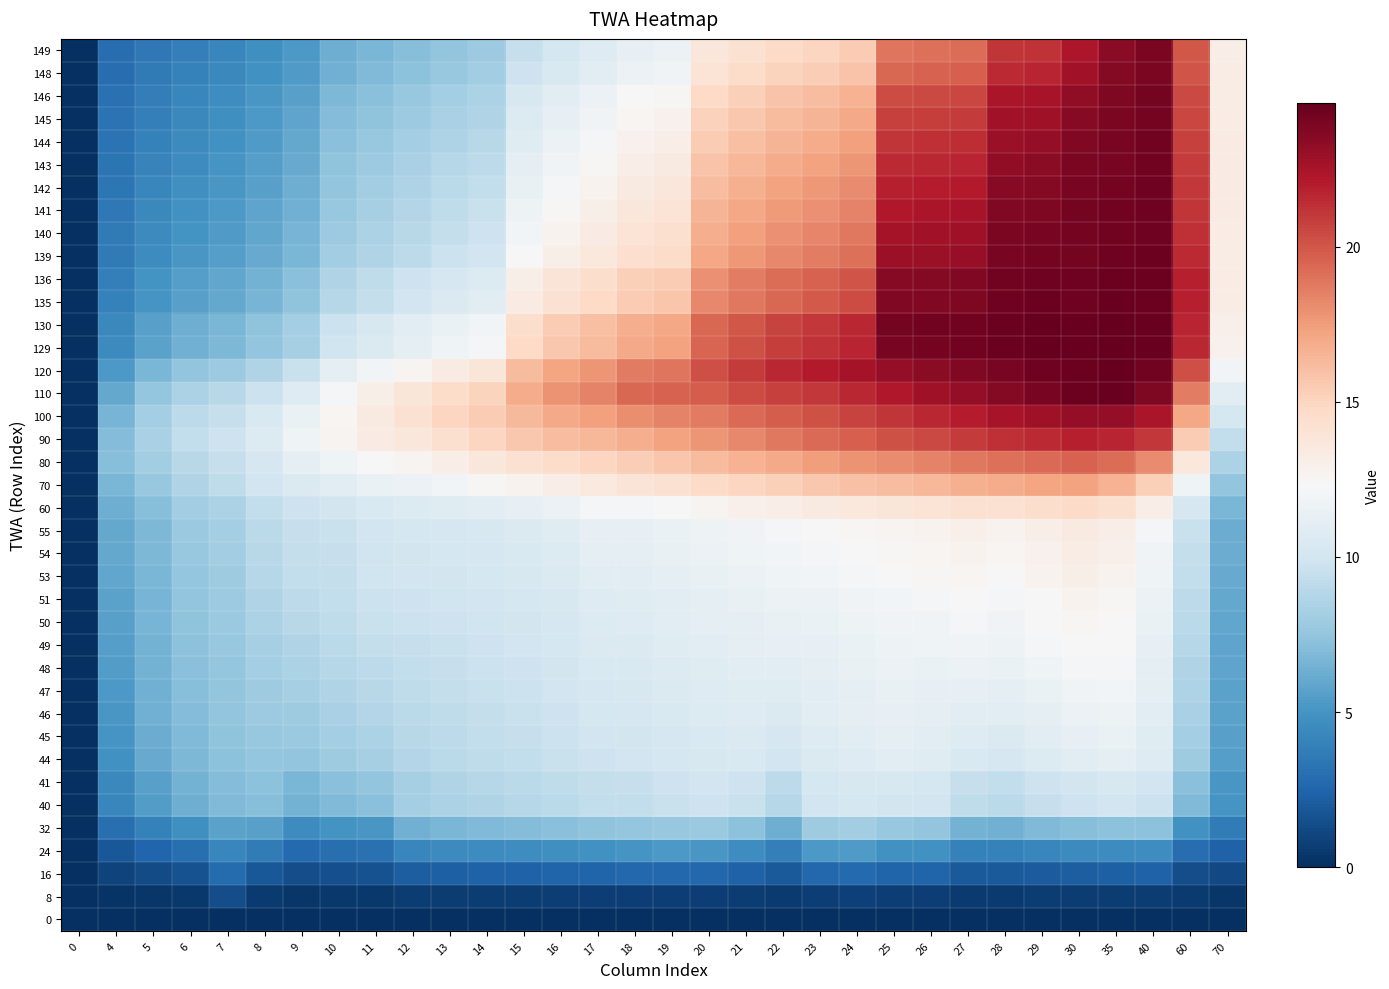

Reading left to right, what are all the values shown in this chart?

0: 0=0.0	4=0.0	5=0.0	6=0.0	7=0.0	8=0.0	9=0.0	10=0.0	11=0.0	12=0.0	13=0.0	14=0.0	15=0.0	16=0.0	17=0.0	18=0.0	19=0.0	20=0.0	21=0.0	22=0.0	23=0.0	24=0.0	25=0.0	26=0.0	27=0.0	28=0.0	29=0.0	30=0.0	35=0.0	40=0.0	60=0.0	70=0.0
8: 0=0.0	4=0.3	5=0.3	6=0.4	7=1.4	8=0.6	9=0.4	10=0.4	11=0.4	12=0.6	13=0.7	14=0.7	15=0.7	16=0.7	17=0.7	18=0.8	19=0.8	20=0.8	21=0.7	22=0.5	23=0.8	24=0.8	25=0.7	26=0.7	27=0.5	28=0.5	29=0.6	30=0.6	35=0.6	40=0.7	60=0.5	70=0.3
16: 0=0.0	4=0.9	5=1.3	6=1.6	7=2.9	8=1.9	9=1.4	10=1.5	11=1.6	12=2.2	13=2.3	14=2.3	15=2.4	16=2.4	17=2.5	18=2.6	19=2.7	20=2.6	21=2.4	22=1.9	23=2.7	24=2.7	25=2.5	26=2.4	27=2.0	28=1.9	29=2.1	30=2.2	35=2.3	40=2.3	60=1.4	70=1.2
24: 0=0.0	4=1.9	5=2.6	6=3.1	7=4.3	8=3.8	9=2.8	10=3.0	11=3.2	12=4.3	13=4.5	14=4.6	15=4.7	16=4.8	17=4.9	18=5.1	19=5.2	20=5.2	21=4.7	22=3.9	23=5.2	24=5.3	25=4.9	26=4.8	27=4.0	28=4.0	29=4.3	30=4.4	35=4.6	40=4.6	60=3.0	70=2.4
32: 0=0.0	4=3.0	5=4.0	6=4.8	7=5.7	8=5.6	9=4.5	10=4.9	11=5.1	12=6.4	13=6.7	14=6.9	15=7.0	16=7.2	17=7.3	18=7.6	19=7.7	20=7.8	21=7.2	22=6.3	23=7.9	24=8.1	25=7.6	26=7.5	27=6.5	28=6.4	29=6.8	30=7.1	35=7.3	40=7.2	60=4.8	70=3.7
40: 0=0.0	4=4.3	5=5.5	6=6.3	7=6.8	8=7.1	9=6.5	10=6.9	11=7.2	12=8.1	13=8.5	14=8.7	15=8.8	16=9.0	17=9.3	18=9.3	19=9.5	20=9.8	21=9.6	22=8.8	23=10.0	24=10.2	25=10.1	26=9.9	27=9.2	28=9.0	29=9.5	30=9.8	35=10.0	40=9.7	60=6.8	70=5.0
41: 0=0.0	4=4.4	5=5.6	6=6.5	7=7.0	8=7.2	9=6.7	10=7.2	11=7.5	12=8.2	13=8.6	14=8.8	15=9.0	16=9.2	17=9.4	18=9.5	19=9.7	20=9.9	21=9.8	22=9.1	23=10.1	24=10.3	25=10.3	26=10.2	27=9.5	28=9.3	29=9.8	30=10.1	35=10.3	40=10.0	60=7.2	70=5.2
44: 0=0.0	4=4.9	5=6.1	6=6.8	7=7.2	8=7.6	9=7.5	10=7.9	11=8.2	12=8.7	13=9.0	14=9.2	15=9.3	16=9.6	17=9.8	18=9.9	19=10.2	20=10.4	21=10.4	22=10.0	23=10.6	24=10.8	25=11.0	26=10.8	27=10.4	28=10.3	29=10.7	30=11.0	35=11.2	40=10.7	60=8.0	70=5.5
45: 0=0.0	4=5.0	5=6.2	6=6.9	7=7.3	8=7.7	9=7.7	10=8.1	11=8.4	12=8.9	13=9.1	14=9.3	15=9.5	16=9.7	17=10.0	18=10.1	19=10.3	20=10.5	21=10.6	22=10.3	23=10.7	24=10.9	25=11.1	26=11.0	27=10.8	28=10.6	29=10.9	30=11.3	35=11.5	40=10.9	60=8.2	70=5.6
46: 0=0.0	4=5.2	5=6.4	6=7.0	7=7.4	8=7.8	9=8.0	10=8.4	11=8.7	12=9.0	13=9.2	14=9.4	15=9.6	16=9.8	17=10.2	18=10.3	19=10.4	20=10.6	21=10.7	22=10.6	23=10.9	24=11.1	25=11.3	26=11.2	27=11.1	28=10.9	29=11.2	30=11.6	35=11.7	40=11.0	60=8.3	70=5.7
47: 0=0.0	4=5.3	5=6.4	6=7.1	7=7.5	8=8.0	9=8.2	10=8.6	11=8.9	12=9.2	13=9.4	14=9.6	15=9.7	16=9.9	17=10.3	18=10.4	19=10.6	20=10.7	21=10.9	22=10.8	23=11.1	24=11.3	25=11.4	26=11.3	27=11.4	28=11.2	29=11.5	30=11.8	35=11.9	40=11.1	60=8.5	70=5.8
48: 0=0.0	4=5.4	5=6.5	6=7.2	7=7.6	8=8.1	9=8.4	10=8.8	11=9.1	12=9.3	13=9.5	14=9.7	15=9.8	16=10.0	17=10.4	18=10.5	19=10.7	20=10.8	21=11.0	22=11.1	23=11.2	24=11.4	25=11.6	26=11.6	27=11.7	28=11.5	29=11.8	30=12.1	35=12.1	40=11.2	60=8.7	70=5.8
49: 0=0.0	4=5.5	5=6.5	6=7.3	7=7.7	8=8.3	9=8.7	10=9.0	11=9.4	12=9.5	13=9.6	14=9.8	15=9.9	16=10.2	17=10.5	18=10.6	19=10.8	20=11.0	21=11.1	22=11.3	23=11.3	24=11.5	25=11.7	26=11.8	27=11.9	28=11.7	29=12.1	30=12.3	35=12.2	40=11.3	60=8.8	70=5.9
50: 0=0.0	4=5.7	5=6.6	6=7.3	7=7.7	8=8.5	9=8.9	10=9.2	11=9.6	12=9.7	13=9.8	14=9.9	15=10.0	16=10.2	17=10.7	18=10.7	19=10.9	20=11.1	21=11.2	22=11.4	23=11.5	24=11.7	25=11.9	26=11.9	27=12.1	28=11.9	29=12.2	30=12.5	35=12.4	40=11.5	60=9.0	70=6.0
51: 0=0.0	4=5.7	5=6.6	6=7.4	7=7.8	8=8.6	9=9.1	10=9.3	11=9.7	12=9.8	13=9.9	14=10.0	15=10.2	16=10.4	17=10.8	18=10.8	19=11.1	20=11.2	21=11.4	22=11.6	23=11.7	24=11.8	25=12.0	26=12.1	27=12.3	28=12.1	29=12.4	30=12.8	35=12.5	40=11.6	60=9.1	70=6.0
53: 0=0.0	4=5.9	5=6.7	6=7.6	7=8.0	8=8.8	9=9.3	10=9.4	11=9.8	12=10.0	13=10.1	14=10.2	15=10.3	16=10.6	17=11.0	18=11.0	19=11.2	20=11.4	21=11.6	22=11.8	23=11.9	24=12.1	25=12.3	26=12.4	27=12.6	28=12.4	29=12.7	30=13.0	35=12.8	40=11.8	60=9.2	70=6.1
54: 0=0.0	4=6.0	5=6.8	6=7.7	7=8.0	8=8.9	9=9.4	10=9.5	11=9.9	12=10.1	13=10.2	14=10.3	15=10.5	16=10.7	17=11.2	18=11.2	19=11.4	20=11.6	21=11.8	22=12.0	23=12.1	24=12.3	25=12.4	26=12.6	27=12.8	28=12.6	29=12.9	30=13.2	35=13.0	40=11.9	60=9.4	70=6.2
55: 0=0.0	4=6.0	5=6.8	6=7.7	7=8.1	8=9.0	9=9.4	10=9.6	11=10.0	12=10.2	13=10.2	14=10.4	15=10.6	16=10.8	17=11.3	18=11.3	19=11.5	20=11.7	21=11.9	22=12.1	23=12.3	24=12.5	25=12.6	26=12.8	27=12.9	28=12.8	29=13.1	30=13.4	35=13.1	40=12.1	60=9.5	70=6.2
60: 0=0.0	4=6.3	5=7.1	6=8.0	7=8.4	8=9.3	9=9.8	10=10.1	11=10.5	12=10.7	13=10.8	14=11.1	15=11.3	16=11.6	17=12.1	18=12.2	19=12.4	20=12.7	21=13.0	22=13.2	23=13.4	24=13.6	25=13.8	26=14.0	27=14.2	28=14.2	29=14.4	30=14.7	35=14.3	40=13.1	60=10.3	70=6.7
70: 0=0.0	4=6.7	5=7.7	6=8.6	7=9.2	8=9.9	9=10.5	10=10.9	11=11.5	12=11.6	13=12.0	14=12.4	15=12.7	16=13.1	17=13.6	18=13.9	19=14.2	20=14.7	21=15.0	22=15.3	23=15.6	24=15.9	25=16.2	26=16.4	27=16.7	28=16.9	29=17.1	30=17.2	35=16.6	40=15.2	60=11.8	70=7.5
80: 0=0.0	4=7.1	5=8.0	6=8.9	7=9.5	8=10.3	9=11.2	10=11.8	11=12.4	12=12.7	13=13.2	14=13.7	15=14.2	16=14.6	17=15.0	18=15.3	19=15.8	20=16.2	21=16.6	22=17.0	23=17.4	24=17.8	25=18.2	26=18.4	27=18.8	28=19.1	29=19.3	30=19.6	35=19.2	40=18.1	60=13.6	70=8.4
90: 0=0.0	4=6.9	5=8.3	6=9.3	7=9.8	8=10.7	9=11.8	10=12.7	11=13.3	12=13.7	13=14.3	14=14.9	15=15.7	16=16.1	17=16.4	18=16.8	19=17.3	20=17.8	21=18.3	22=18.8	23=19.3	24=19.7	25=20.2	26=20.5	27=20.9	28=21.4	29=21.5	30=21.9	35=21.8	40=21.0	60=15.5	70=9.3
100: 0=0.0	4=6.6	5=8.1	6=9.1	7=9.5	8=10.4	9=11.5	10=12.6	11=13.4	12=14.2	13=15.0	14=15.5	15=16.3	16=17.0	17=17.4	18=18.1	19=18.4	20=18.8	21=19.3	22=19.8	23=20.2	24=20.6	25=21.2	26=21.6	27=22.0	28=22.5	29=22.8	30=23.2	35=23.1	40=22.4	60=17.1	70=10.2
110: 0=0.0	4=6.0	5=7.6	6=8.4	7=8.9	8=9.7	9=10.8	10=12.2	11=13.0	12=13.8	13=14.6	14=15.0	15=16.9	16=17.9	17=18.4	18=19.4	19=19.6	20=19.8	21=20.4	22=20.7	23=21.1	24=21.6	25=22.2	26=22.8	27=23.1	28=23.7	29=24.1	30=24.4	35=24.5	40=23.8	60=18.7	70=11.0
120: 0=0.0	4=5.2	5=6.7	6=7.5	7=7.9	8=8.7	9=9.6	10=11.2	11=11.9	12=12.7	13=13.3	14=13.8	15=16.3	16=17.2	17=17.8	18=18.7	19=18.9	20=20.3	21=20.9	22=21.6	23=22.1	24=22.6	25=23.2	26=23.5	27=23.7	28=24.1	29=24.4	30=24.4	35=24.6	40=24.2	60=20.2	70=12.0
129: 0=0.0	4=4.5	5=5.7	6=6.4	7=6.8	8=7.5	9=8.3	10=9.8	11=10.5	12=11.1	13=11.8	14=12.2	15=14.7	16=15.6	17=16.2	18=17.0	19=17.3	20=19.5	21=20.2	22=20.8	23=21.3	24=21.8	25=24.1	26=24.1	27=24.2	28=24.4	29=24.6	30=24.5	35=24.6	40=24.5	60=21.6	70=12.8
130: 0=0.0	4=4.4	5=5.6	6=6.3	7=6.7	8=7.3	9=8.1	10=9.7	11=10.3	12=10.9	13=11.6	14=11.9	15=14.5	16=15.4	17=16.0	18=16.8	19=17.1	20=19.4	21=20.0	22=20.6	23=21.1	24=21.6	25=24.1	26=24.2	27=24.3	28=24.4	29=24.6	30=24.5	35=24.6	40=24.5	60=21.7	70=12.9
135: 0=0.0	4=4.0	5=5.0	6=5.6	7=6.0	8=6.6	9=7.3	10=8.8	11=9.4	12=9.9	13=10.5	14=10.9	15=13.3	16=14.2	17=14.8	18=15.5	19=15.8	20=18.2	21=18.9	22=19.4	23=19.9	24=20.4	25=23.7	26=23.8	27=23.9	28=24.3	29=24.4	30=24.3	35=24.5	40=24.4	60=21.9	70=13.2
136: 0=0.0	4=3.9	5=4.9	6=5.5	7=5.9	8=6.5	9=7.2	10=8.6	11=9.2	12=9.7	13=10.3	14=10.7	15=13.1	16=13.9	17=14.5	18=15.2	19=15.5	20=18.0	21=18.6	22=19.2	23=19.6	24=20.1	25=23.5	26=23.6	27=23.7	28=24.2	29=24.3	30=24.3	35=24.4	40=24.4	60=21.9	70=13.3
139: 0=0.0	4=3.6	5=4.6	6=5.1	7=5.5	8=6.1	9=6.7	10=8.1	11=8.6	12=9.1	13=9.6	14=10.0	15=12.3	16=13.1	17=13.7	18=14.3	19=14.6	20=17.1	21=17.7	22=18.3	23=18.7	24=19.1	25=22.8	26=22.9	27=23.0	28=24.1	29=24.2	30=24.2	35=24.3	40=24.4	60=21.5	70=13.3
140: 0=0.0	4=3.6	5=4.5	6=5.0	7=5.4	8=5.9	9=6.6	10=7.9	11=8.4	12=8.9	13=9.4	14=9.8	15=12.0	16=12.8	17=13.4	18=14.1	19=14.3	20=16.8	21=17.4	22=17.9	23=18.3	24=18.8	25=22.5	26=22.6	27=22.8	28=23.9	29=24.0	30=24.1	35=24.2	40=24.3	60=21.4	70=13.3
141: 0=0.0	4=3.5	5=4.4	6=4.9	7=5.3	8=5.8	9=6.4	10=7.7	11=8.2	12=8.7	13=9.2	14=9.6	15=11.7	16=12.5	17=13.1	18=13.8	19=14.0	20=16.5	21=17.1	22=17.6	23=18.0	24=18.5	25=22.2	26=22.3	27=22.4	28=23.8	29=23.9	30=24.1	35=24.2	40=24.3	60=21.2	70=13.3
142: 0=0.0	4=3.4	5=4.2	6=4.7	7=5.1	8=5.7	9=6.3	10=7.5	11=8.0	12=8.5	13=9.0	14=9.3	15=11.4	16=12.2	17=12.8	18=13.4	19=13.7	20=16.1	21=16.7	22=17.3	23=17.6	24=18.1	25=21.9	26=22.0	27=22.1	28=23.5	29=23.6	30=24.0	35=24.1	40=24.3	60=21.0	70=13.3
143: 0=0.0	4=3.3	5=4.1	6=4.6	7=5.0	8=5.5	9=6.1	10=7.3	11=7.8	12=8.3	13=8.8	14=9.1	15=11.2	16=11.9	17=12.5	18=13.2	19=13.4	20=15.8	21=16.4	22=16.9	23=17.3	24=17.7	25=21.5	26=21.7	27=21.8	28=23.3	29=23.4	30=23.9	35=24.1	40=24.2	60=20.9	70=13.3
144: 0=0.0	4=3.3	5=4.0	6=4.5	7=4.9	8=5.4	9=6.0	10=7.2	11=7.6	12=8.1	13=8.6	14=8.9	15=10.9	16=11.6	17=12.2	18=12.8	19=13.1	20=15.5	21=16.0	22=16.6	23=16.9	24=17.4	25=21.1	26=21.3	27=21.4	28=23.0	29=23.1	30=23.7	35=24.0	40=24.2	60=20.8	70=13.3
145: 0=0.0	4=3.2	5=3.9	6=4.4	7=4.8	8=5.2	9=5.8	10=7.0	11=7.4	12=7.9	13=8.3	14=8.7	15=10.6	16=11.3	17=11.9	18=12.5	19=12.8	20=15.1	21=15.7	22=16.2	23=16.5	24=17.0	25=20.7	26=20.9	27=21.0	28=22.7	29=22.8	30=23.5	35=23.9	40=24.1	60=20.6	70=13.3
146: 0=0.0	4=3.1	5=3.8	6=4.3	7=4.6	8=5.1	9=5.7	10=6.8	11=7.2	12=7.7	13=8.1	14=8.4	15=10.3	16=11.0	17=11.6	18=12.2	19=12.5	20=14.8	21=15.3	22=15.8	23=16.2	24=16.6	25=20.3	26=20.5	27=20.6	28=22.4	29=22.5	30=23.3	35=23.8	40=24.1	60=20.4	70=13.3
148: 0=0.0	4=3.0	5=3.6	6=4.0	7=4.4	8=4.9	9=5.4	10=6.4	11=6.8	12=7.3	13=7.7	14=8.0	15=9.8	16=10.4	17=11.1	18=11.6	19=11.9	20=14.0	21=14.6	22=15.1	23=15.4	24=15.8	25=19.4	26=19.6	27=19.7	28=21.6	29=21.7	30=22.7	35=23.6	40=24.0	60=20.1	70=13.2
149: 0=0.0	4=2.9	5=3.5	6=3.9	7=4.3	8=4.7	9=5.3	10=6.3	11=6.7	12=7.1	13=7.5	14=7.8	15=9.5	16=10.2	17=10.8	18=11.3	19=11.6	20=13.7	21=14.2	22=14.7	23=15.0	24=15.4	25=18.9	26=19.1	27=19.2	28=21.1	29=21.3	30=22.3	35=23.5	40=23.9	60=19.9	70=13.2